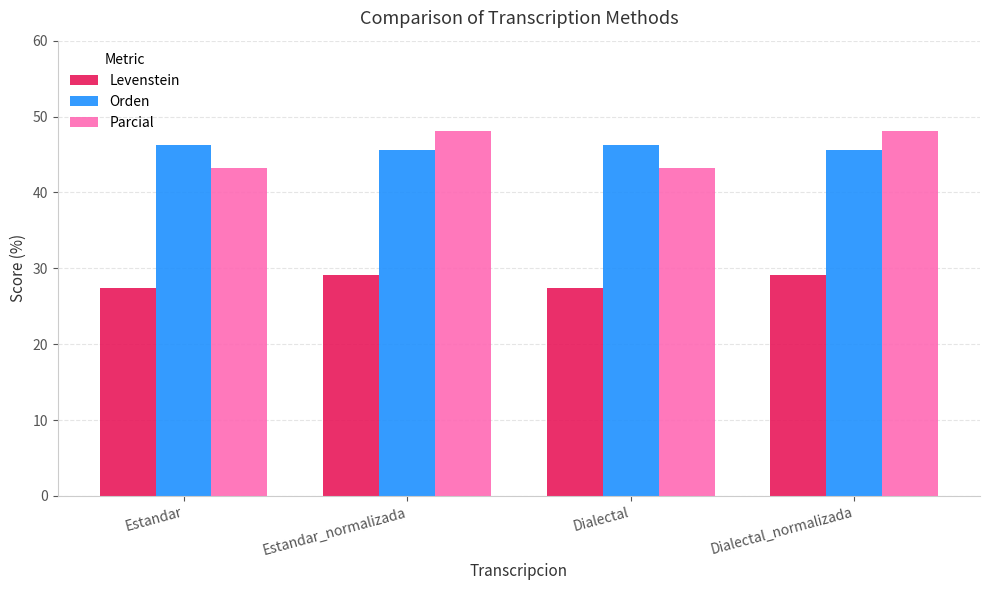

The value of Levenstein at Dialectal_normalizada is 9.5. True or false?

False